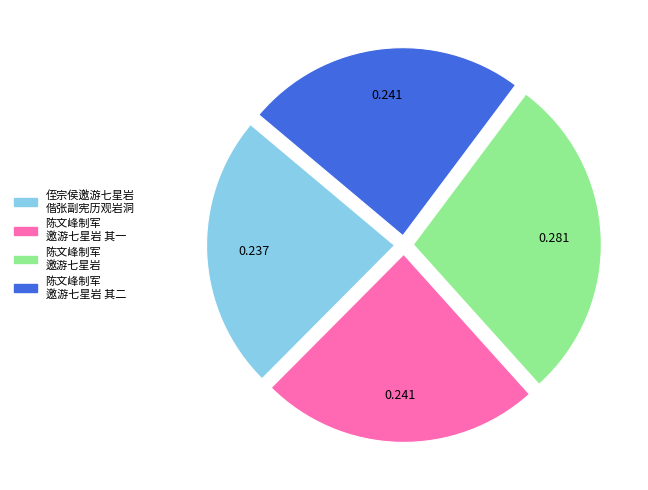

Does 侄宗侯邀游七星岩 偕张副宪历观岩洞 account for over 50% of the chart?

No